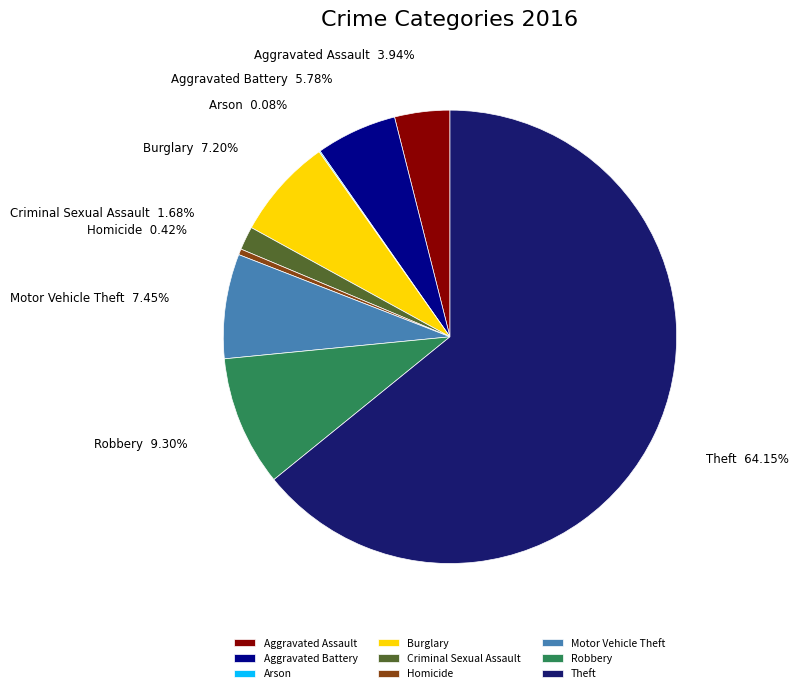

To the nearest percent, what percentage of the pie is Robbery?

9%